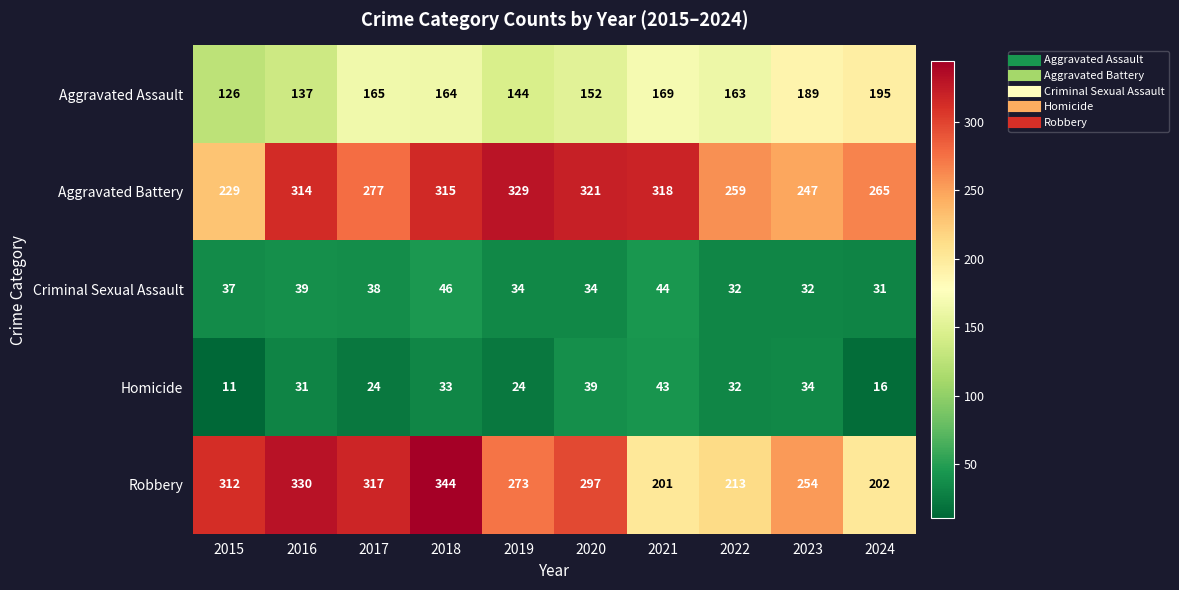

Which category has the highest value across all series?

2018